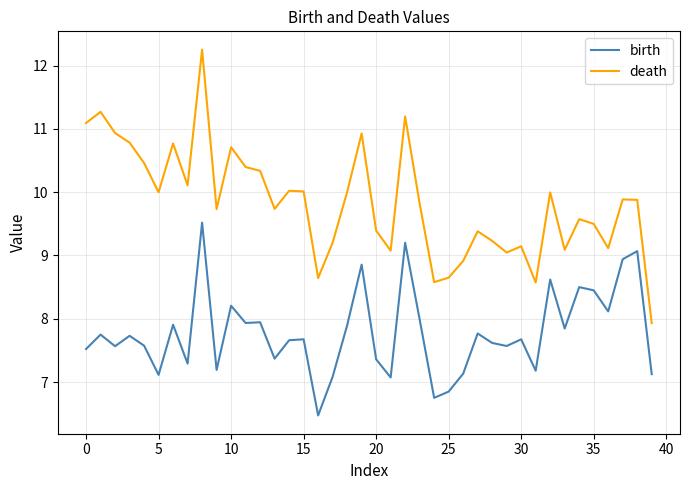

List the series in order of their peak value, highest first.

death, birth